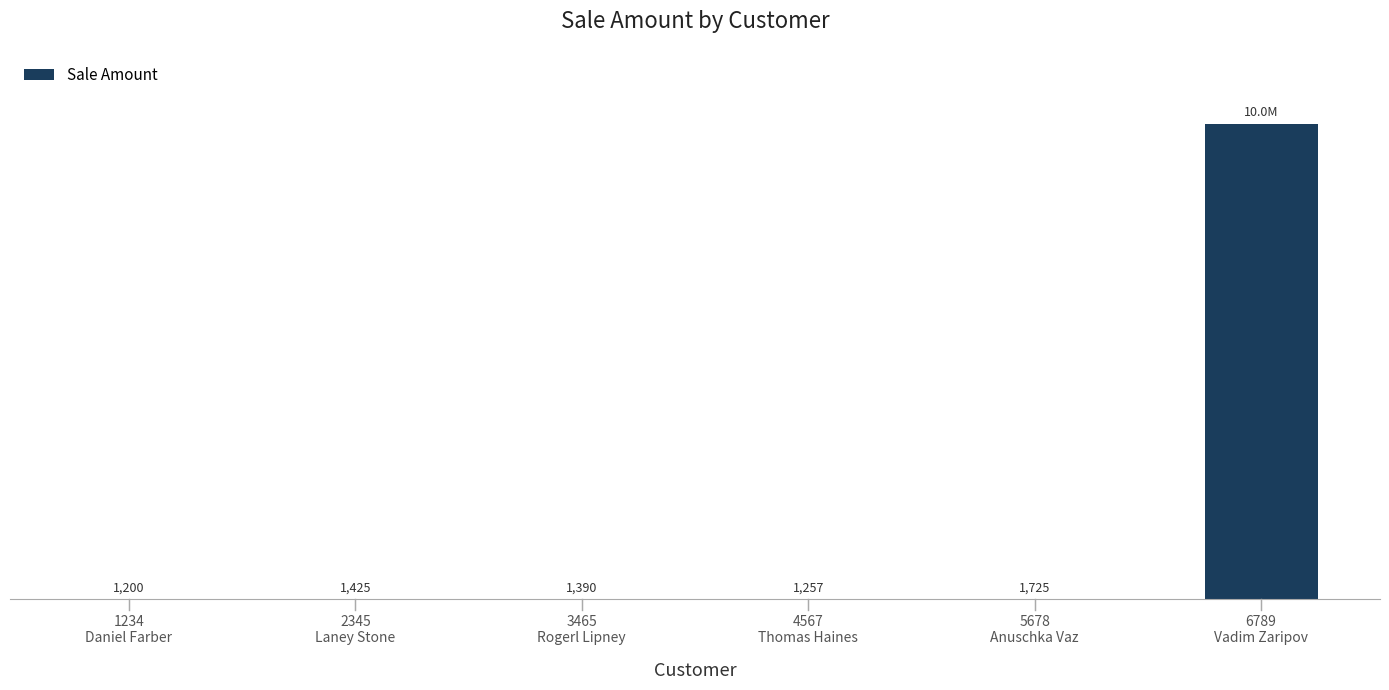

Are the bars horizontal?

No